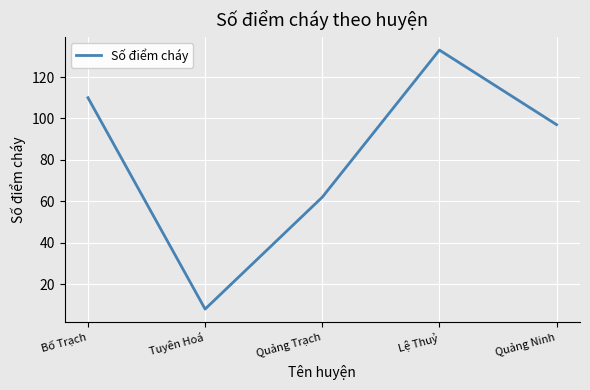

Rank the categories by value from highest to lowest.

Lệ Thuỷ, Bố Trạch, Quảng Ninh, Quảng Trạch, Tuyên Hoá